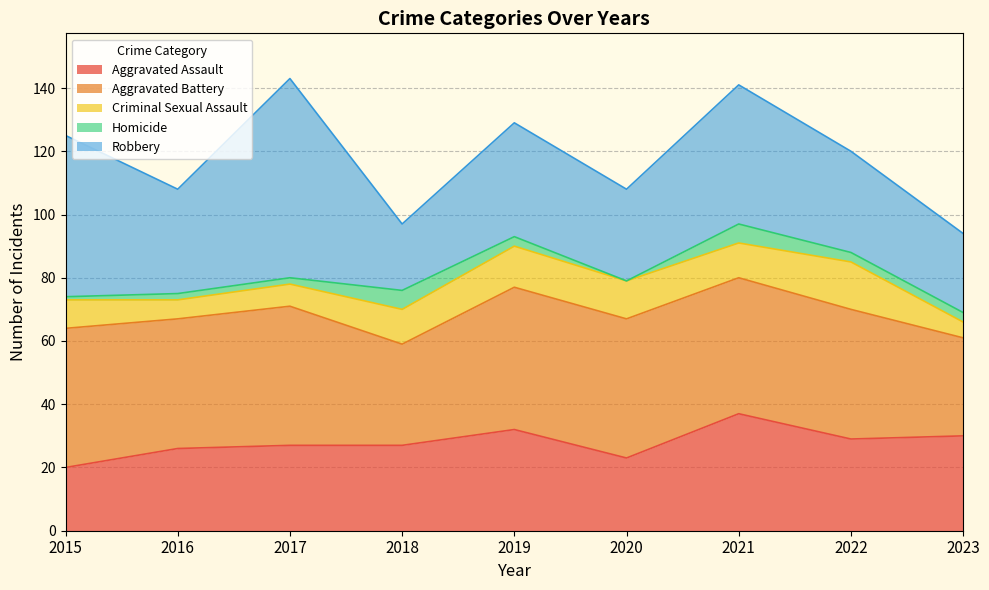

How many distinct data groups are displayed?

5